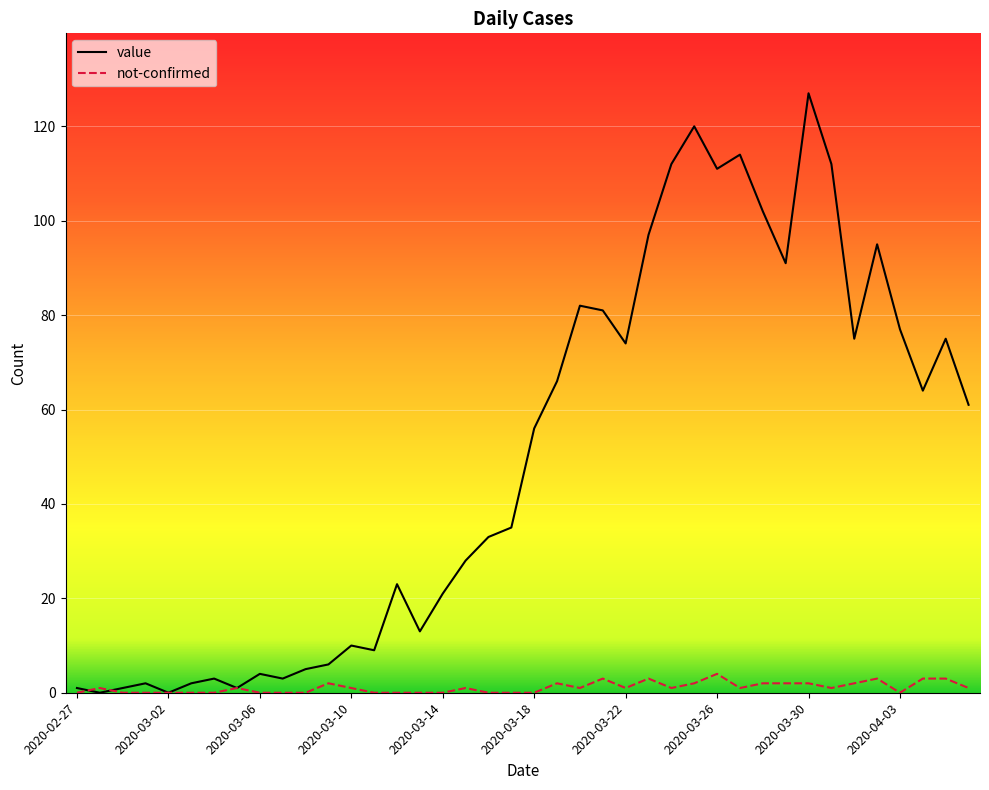

What is the difference between the maximum and second lowest values in the not-confirmed series?

4